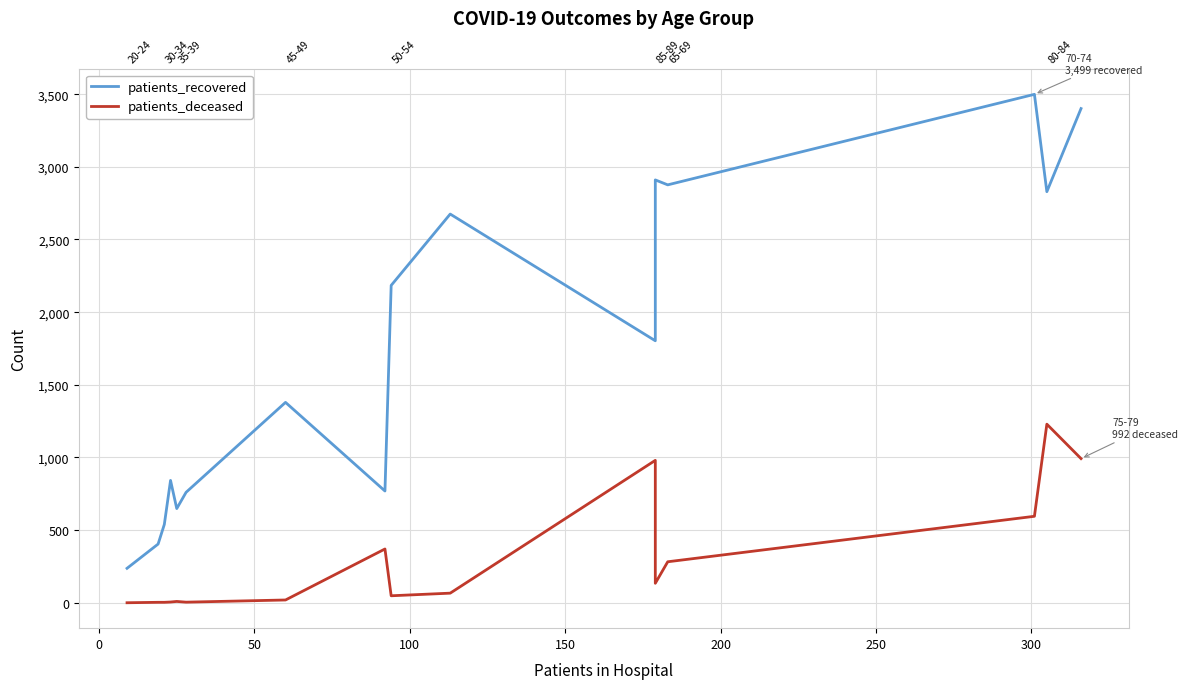

Reading left to right, transcribe all the data shown in this chart.

patients_recovered: 237	404	539	842	648	760	1379	769	2184	2675	1803	2910	2876	3499	2829	3401
patients_deceased: 0	3	3	5	9	4	19	370	48	66	980	134	282	595	1229	992